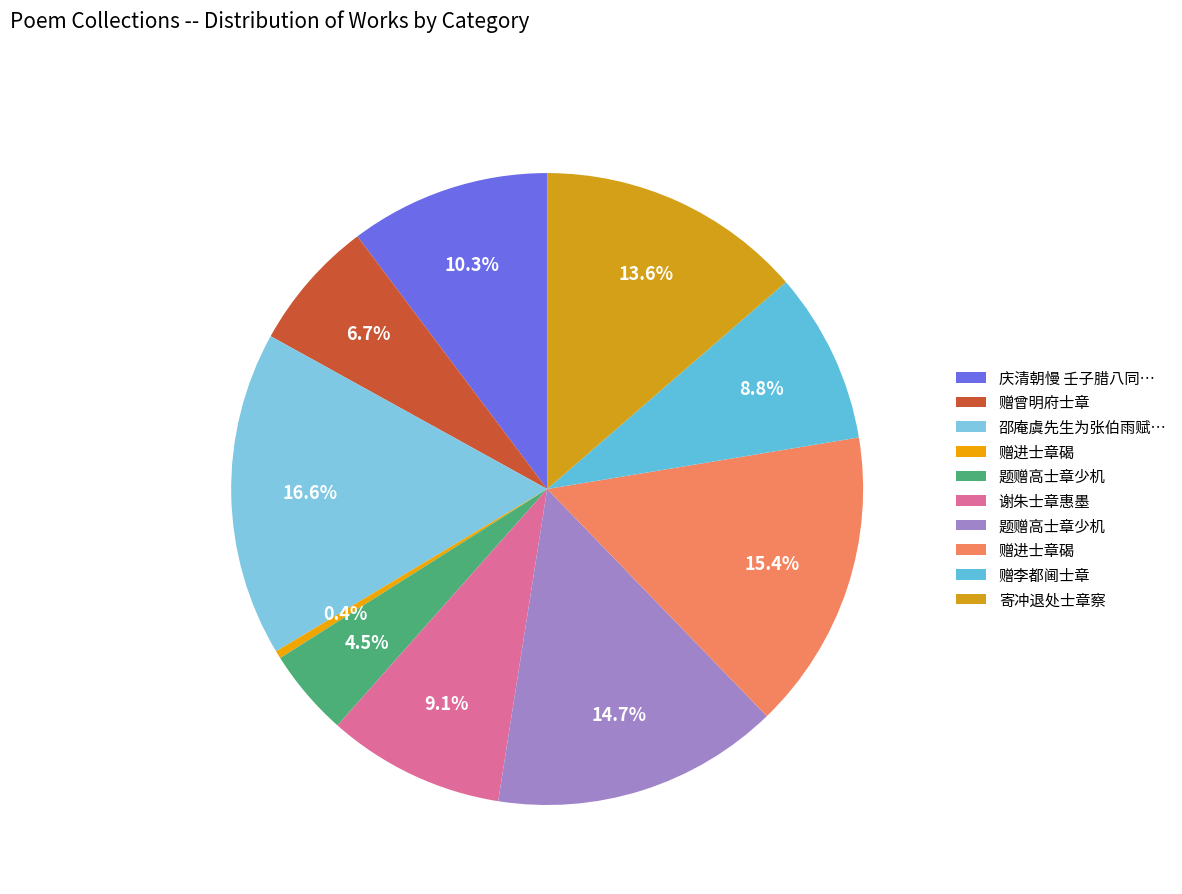

How many segments does this pie chart have?

10